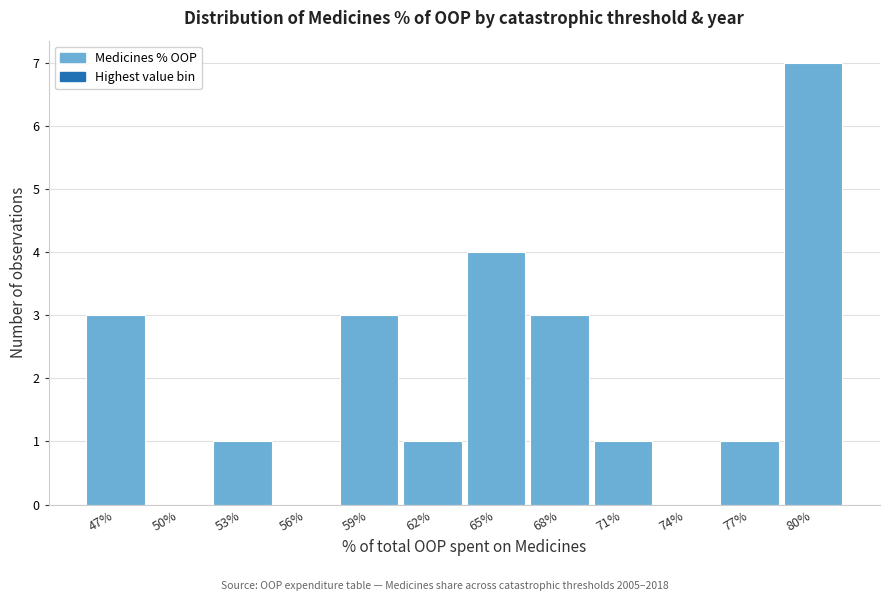

Reading left to right, list every bar in this chart as the range it spans on the x-axis followed by its height. Neither the bar edges nor the heights are printed on the chart, so give them approximately, as read against the axes.

46.0 to 49.0: 3
49.0 to 51.5: 0
51.5 to 54.5: 1
54.5 to 57.5: 0
57.5 to 60.5: 3
60.5 to 63.5: 1
63.5 to 66.5: 4
66.5 to 69.5: 3
69.5 to 72.5: 1
72.5 to 75.0: 0
75.0 to 78.0: 1
78.0 to 81.0: 7